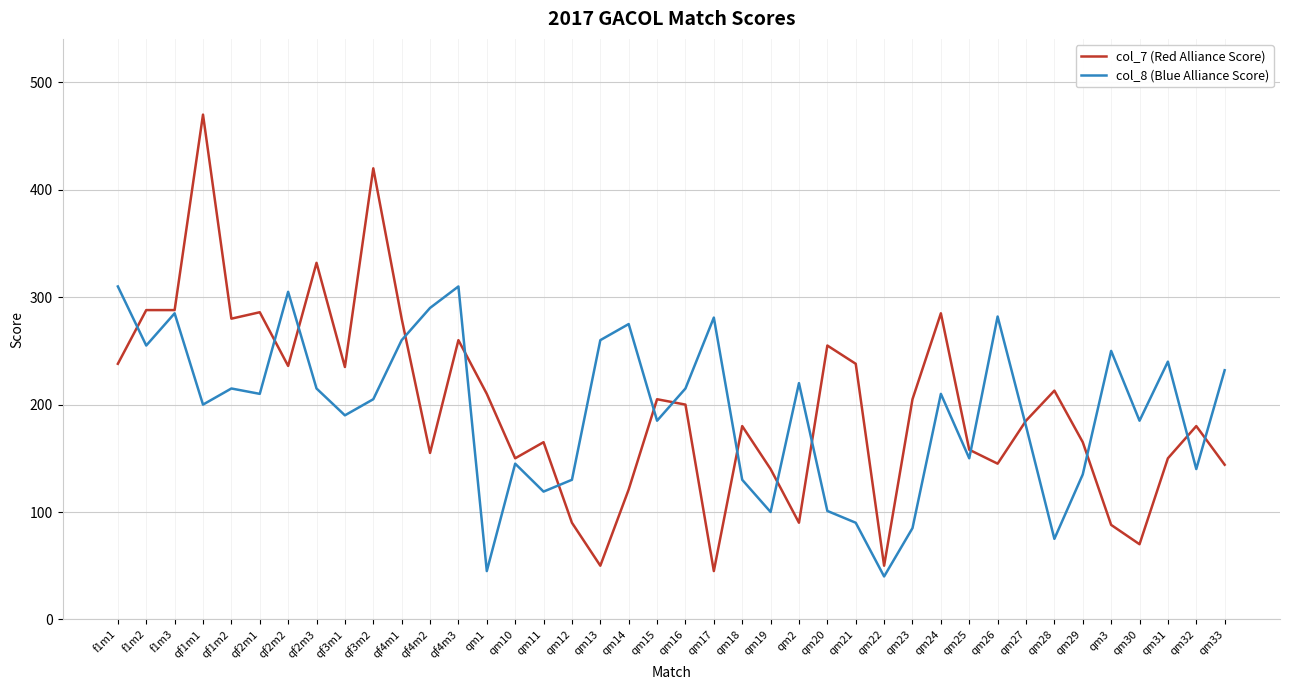

The col_7 (Red Alliance Score) series shows 260 at qf4m3. True or false?

True